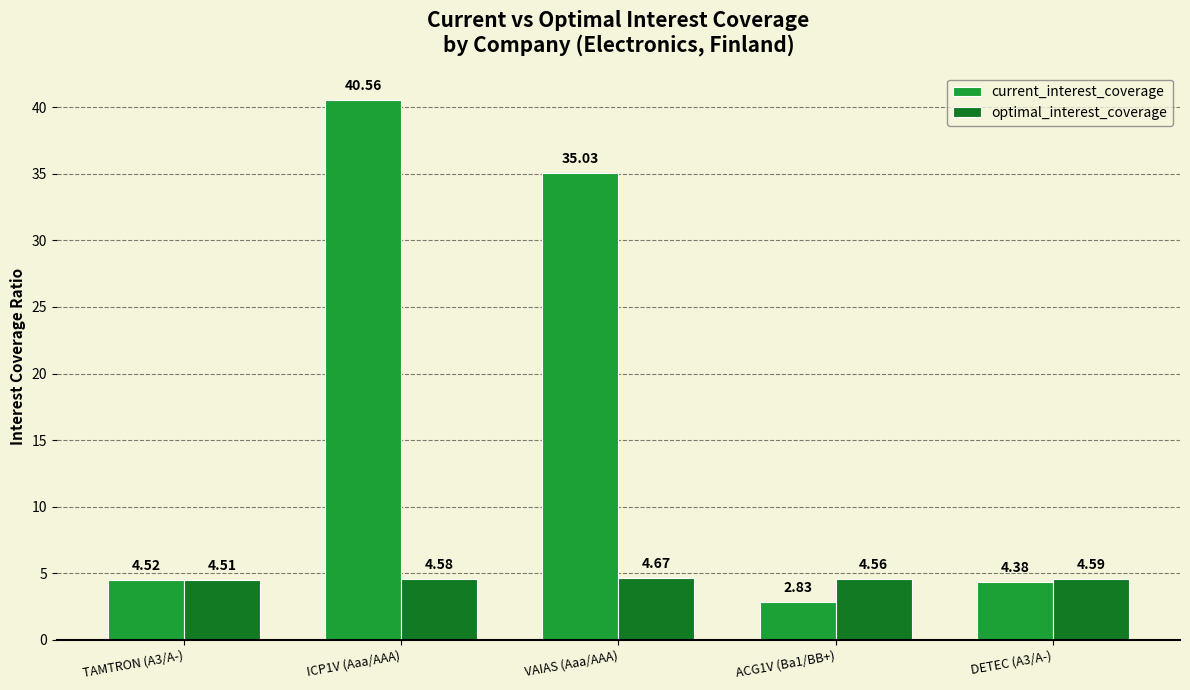

Count the optimal_interest_coverage values in the range 4 to 5.

5